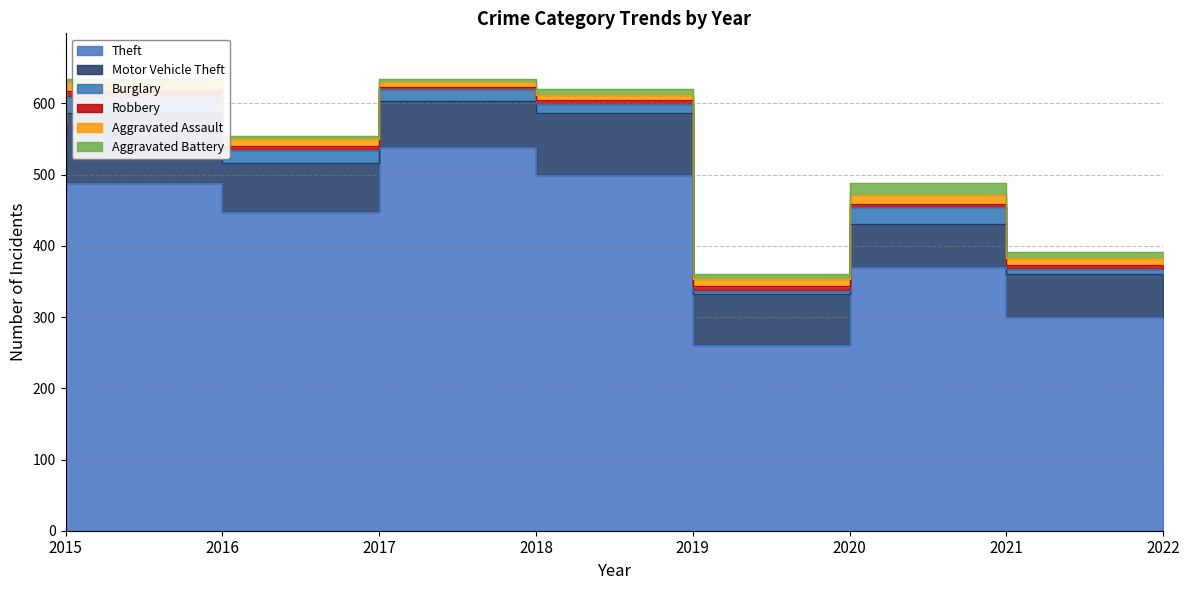

In Robbery, how many points are lower than both neighbors (excluding endpoints)?

2